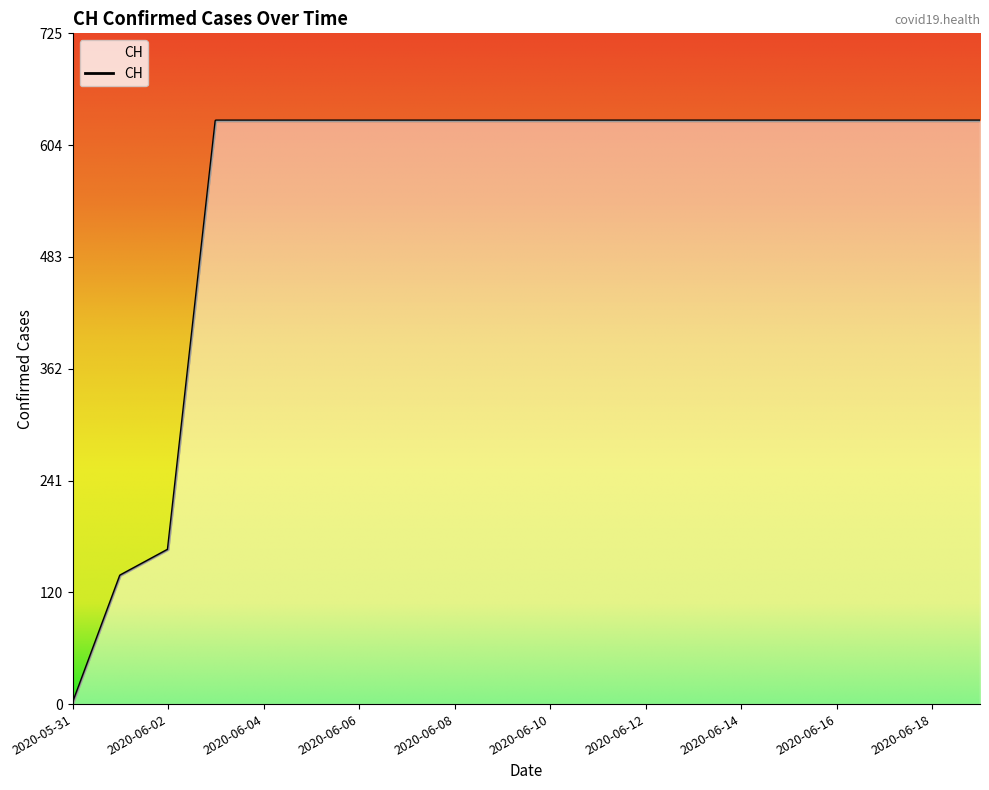

What is the maximum value shown in the chart?

631